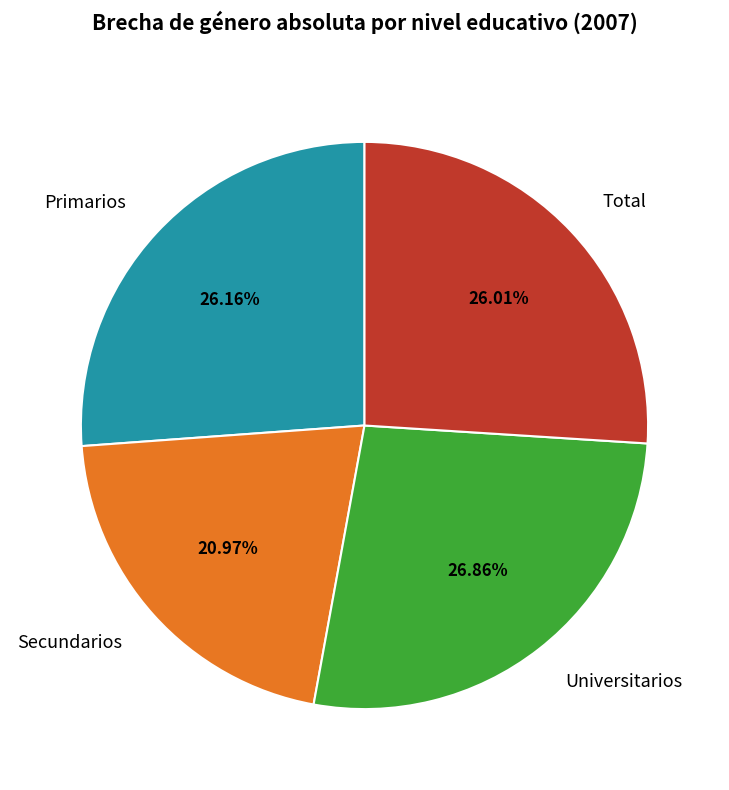

What percentage is the Universitarios slice, to the nearest percent?

27%